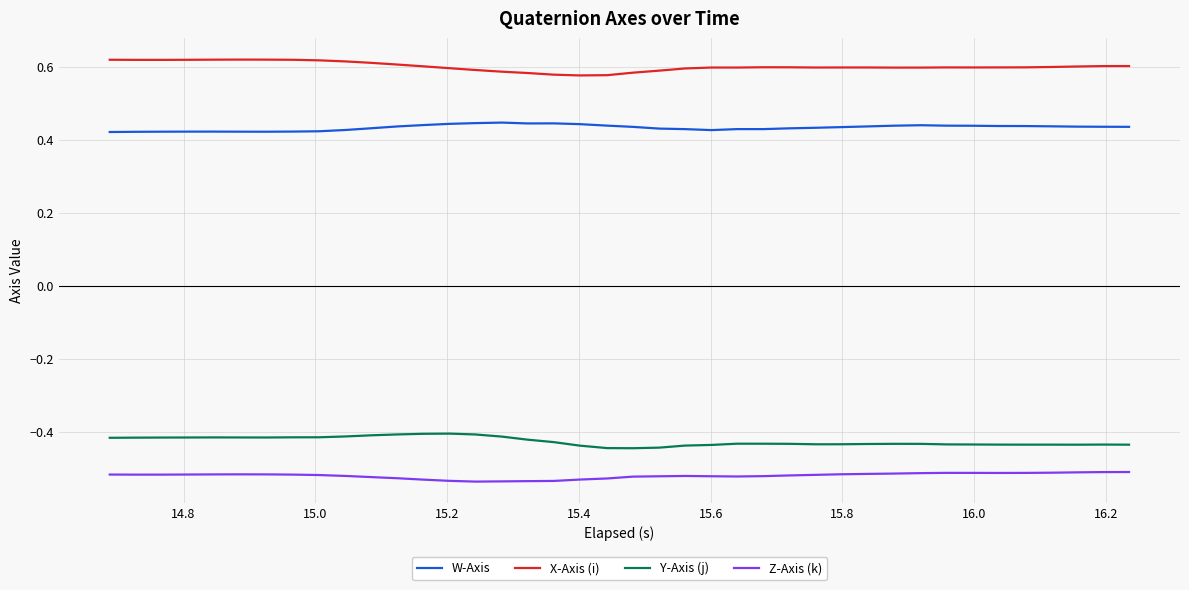

List the series in order of their peak value, highest first.

X-Axis (i), W-Axis, Y-Axis (j), Z-Axis (k)